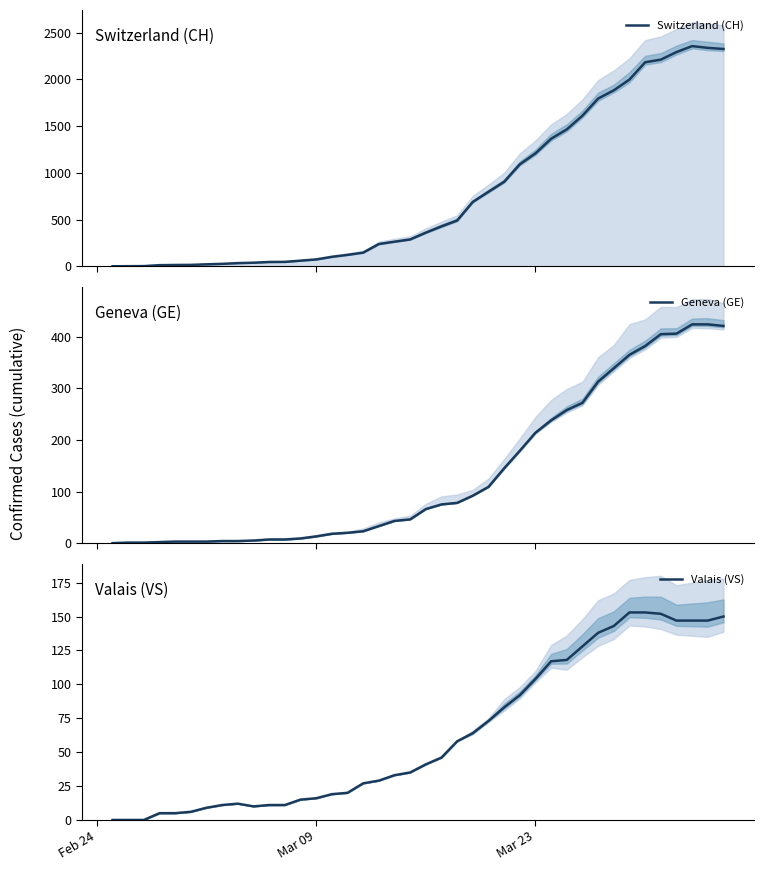

True or false: Switzerland (CH) has more than 0 points higher than both neighbors.

True